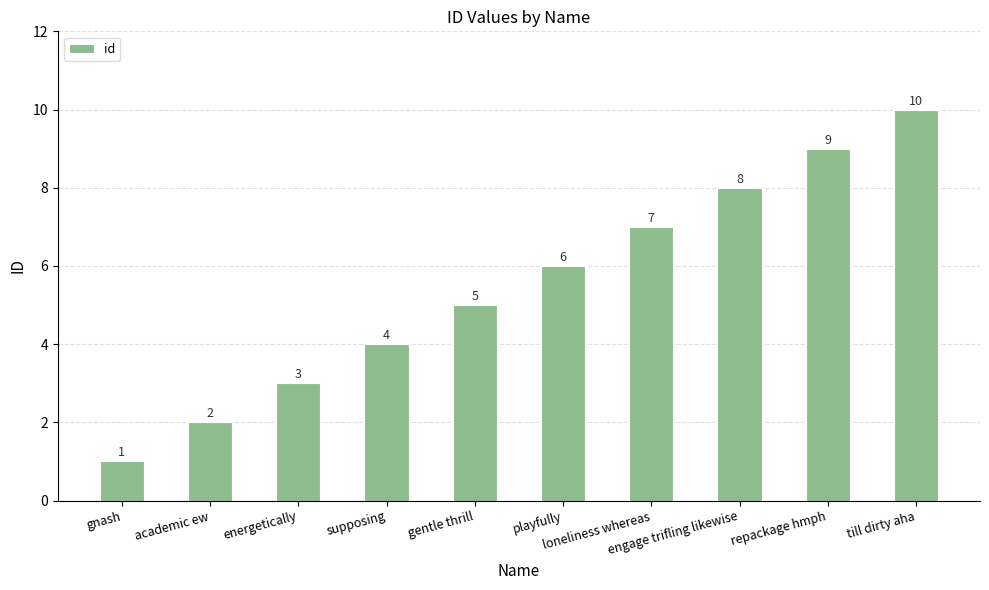

Which label corresponds to the smallest value in the chart?

gnash